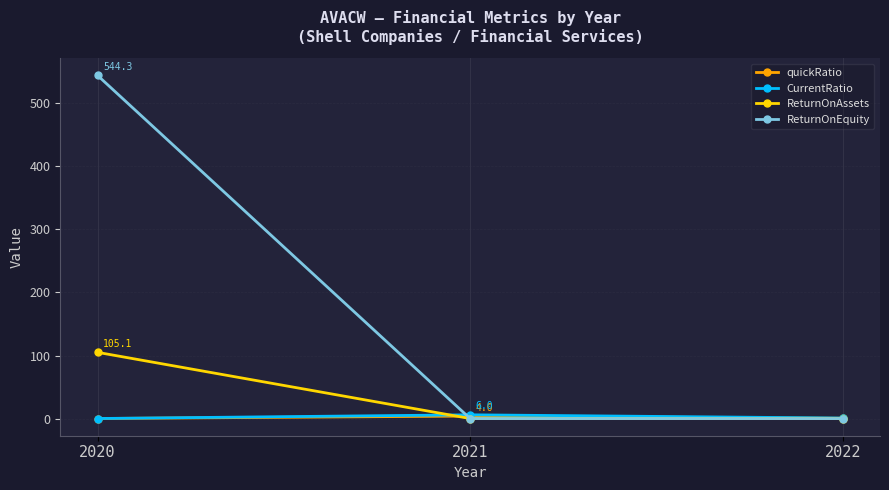

What is the value of the quickRatio point at the 3rd from the left?

0.5